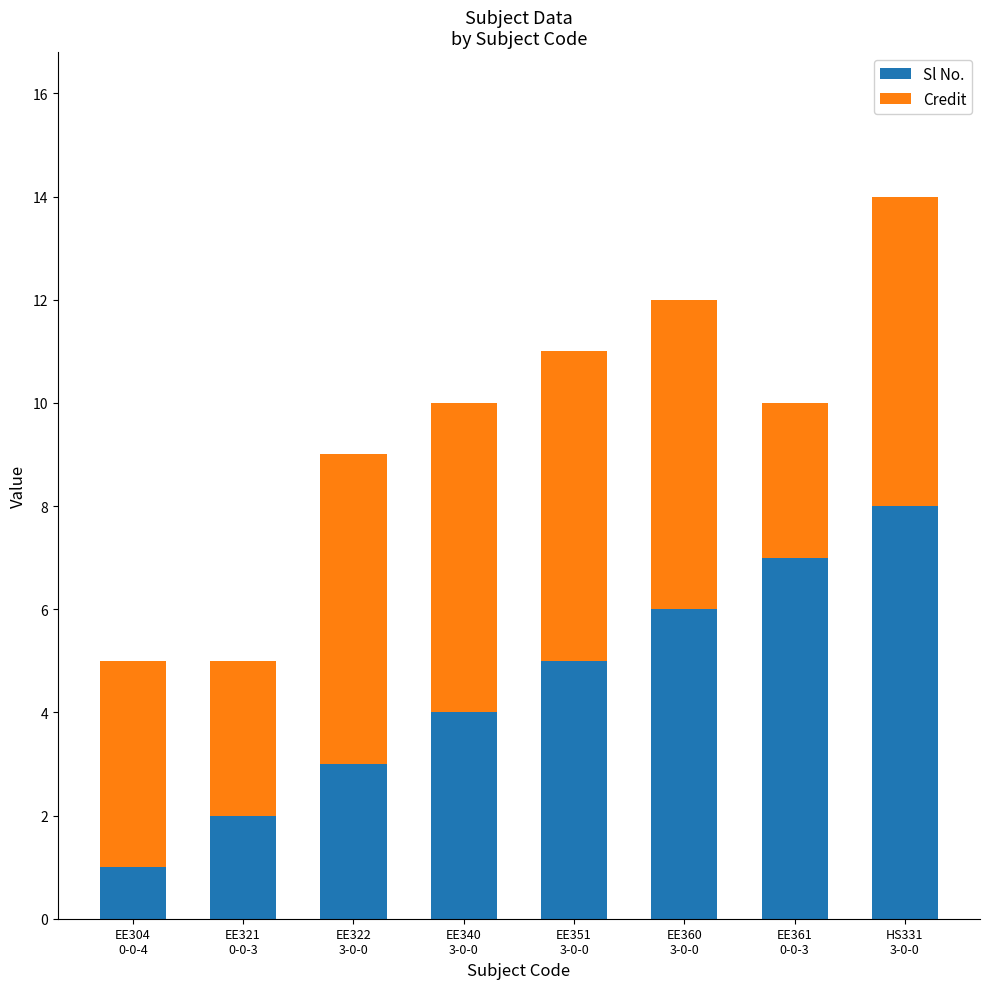

What is the maximum value for Sl No.?

8